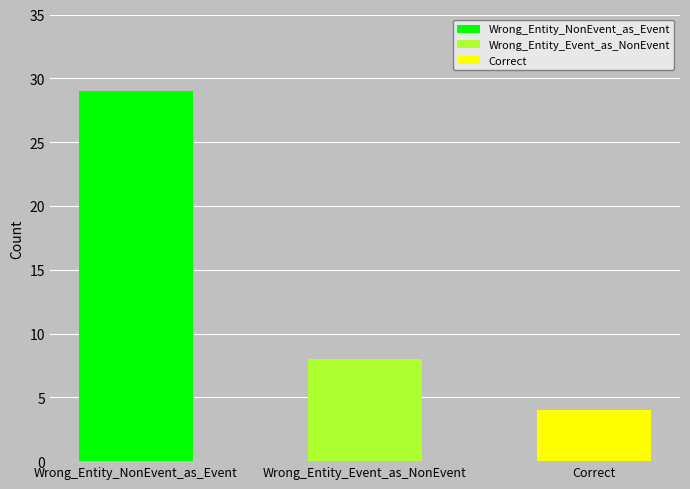

Rank the categories by value from highest to lowest.

Wrong_Entity_NonEvent_as_Event, Wrong_Entity_Event_as_NonEvent, Correct